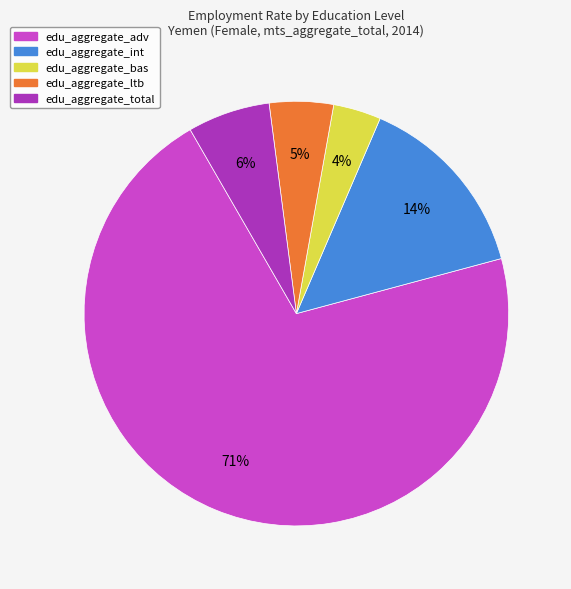

Approximately how many times larger is the value at edu_aggregate_bas compared to edu_aggregate_int?

0.3